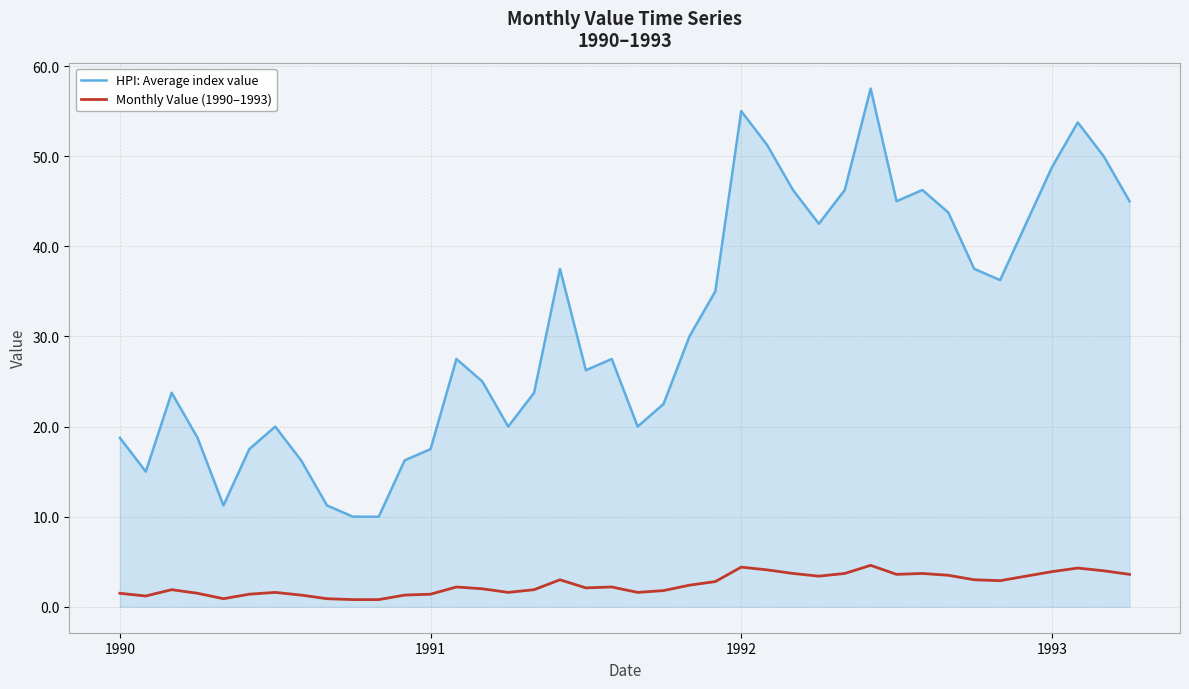

True or false: HPI: Average index value and Monthly Value (1990–1993) cross at least once.

False